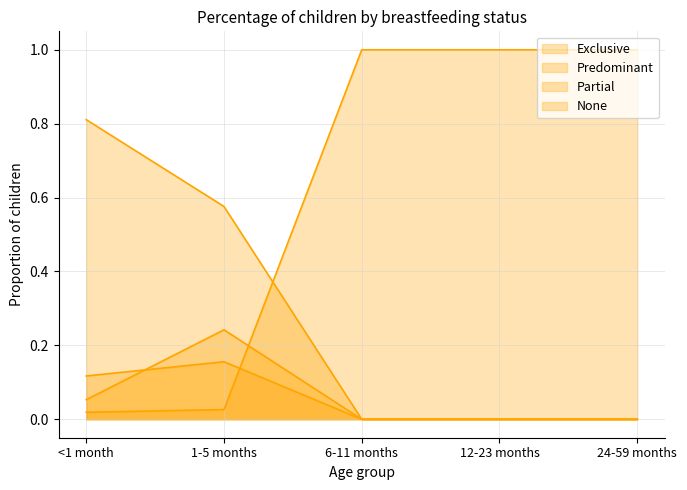

Reading left to right, list all the values displayed in this chart.

Exclusive: 0.8	0.6	0.0	0.0	0.0
Predominant: 0.1	0.2	0.0	0.0	0.0
Partial: 0.1	0.2	0.0	0.0	0.0
None: 0.0	0.0	1.0	1.0	1.0